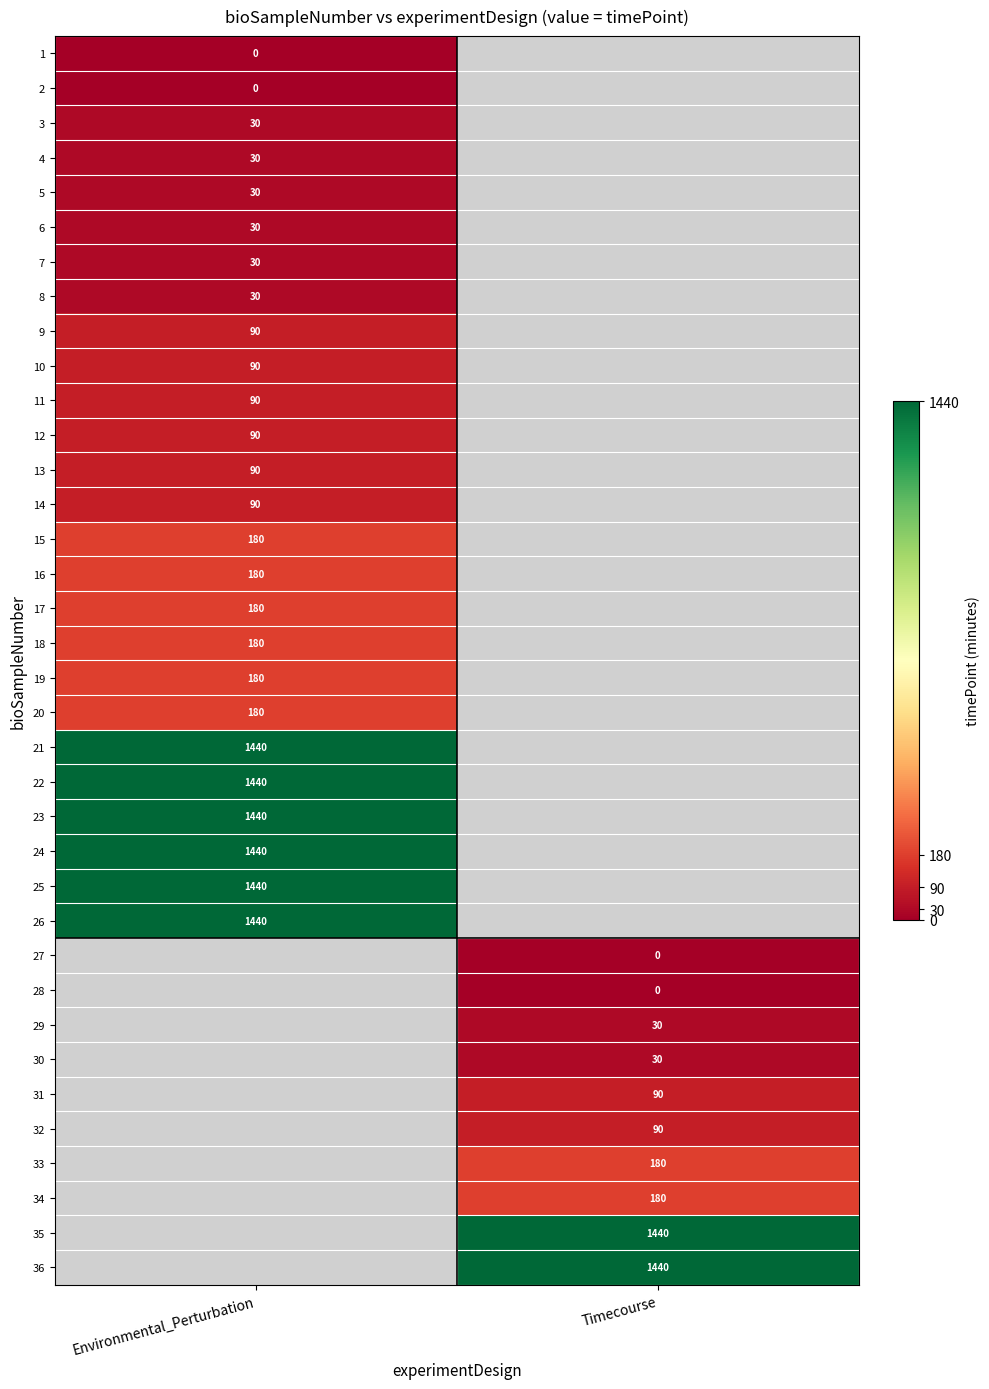

How many categories are shown in the chart?

2